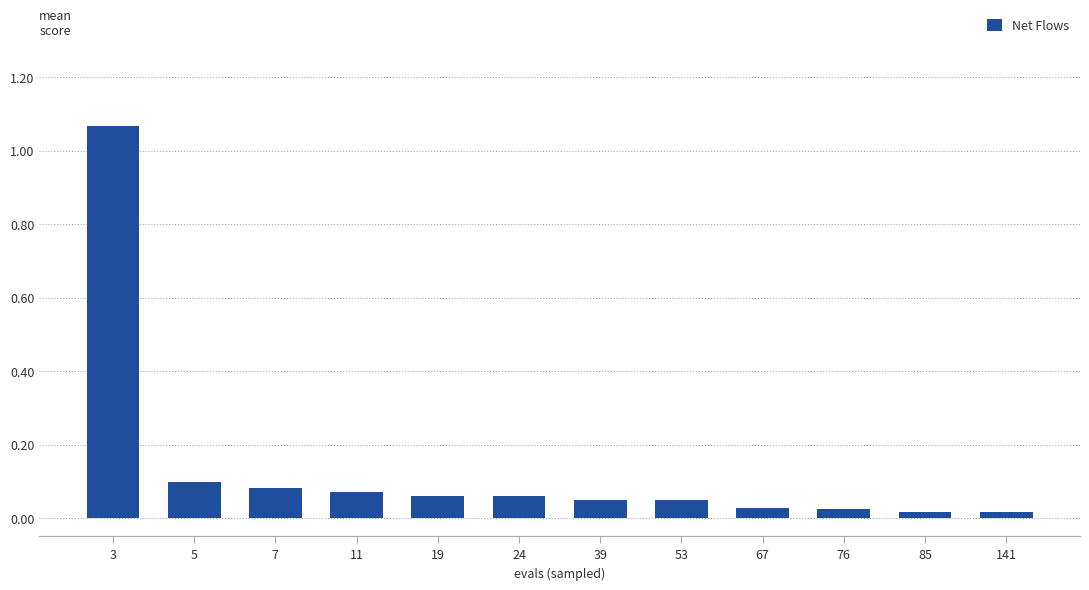

True or false: the data shows 1.8 at 3.

False